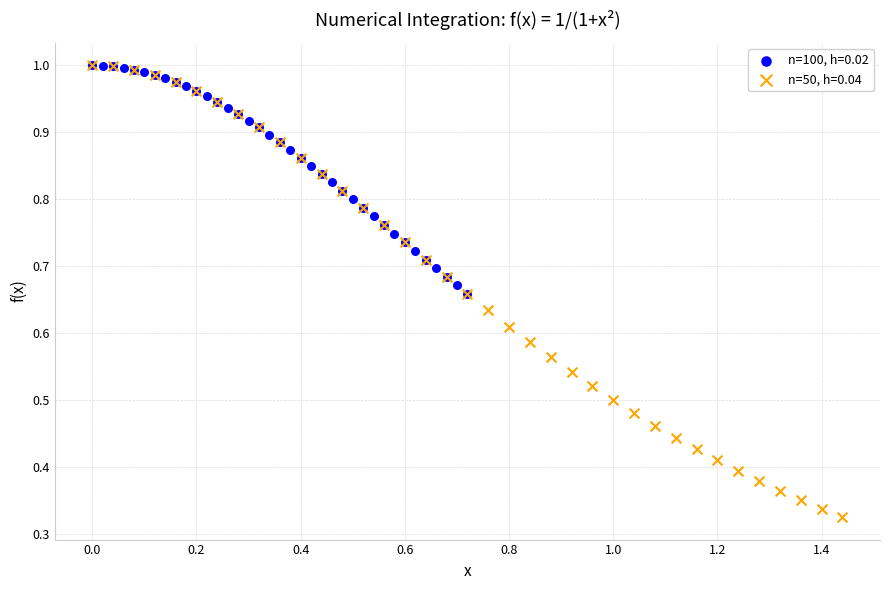

Which series reaches the minimum Y coordinate?

n=50, h=0.04